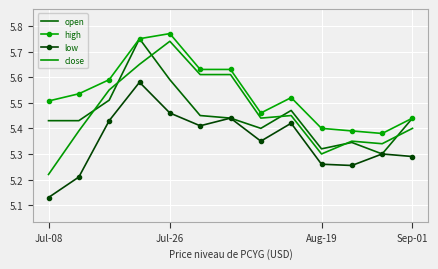

What are all the series names shown in the legend?

open, high, low, close